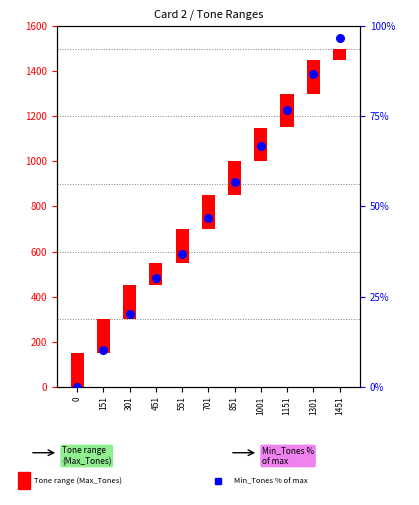

What are all the series names shown in the legend?

Tone range (Max_Tones), Min_Tones % of max